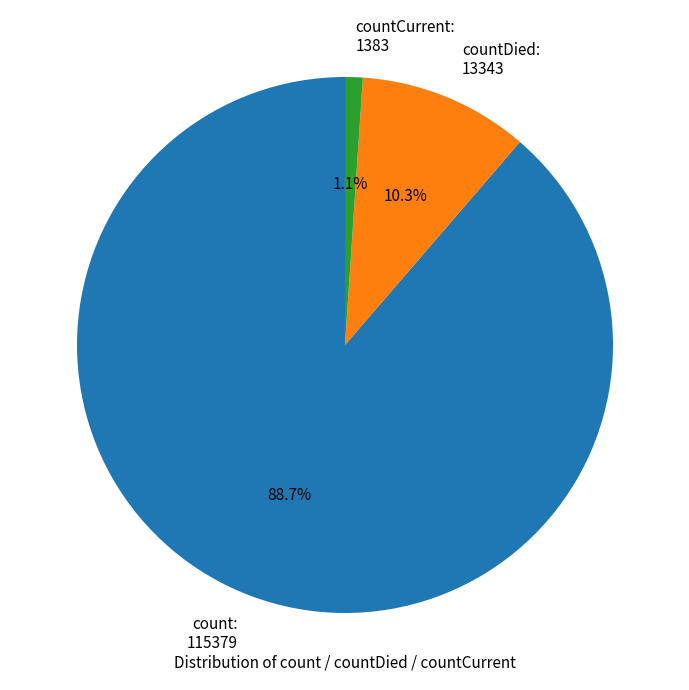

How many slices are in this pie chart?

3